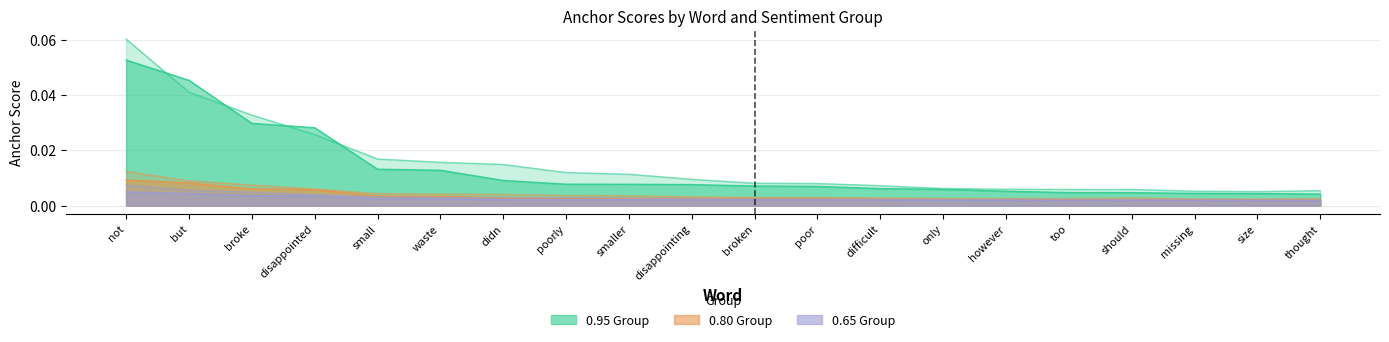

Does the chart have visible grid lines?

Yes